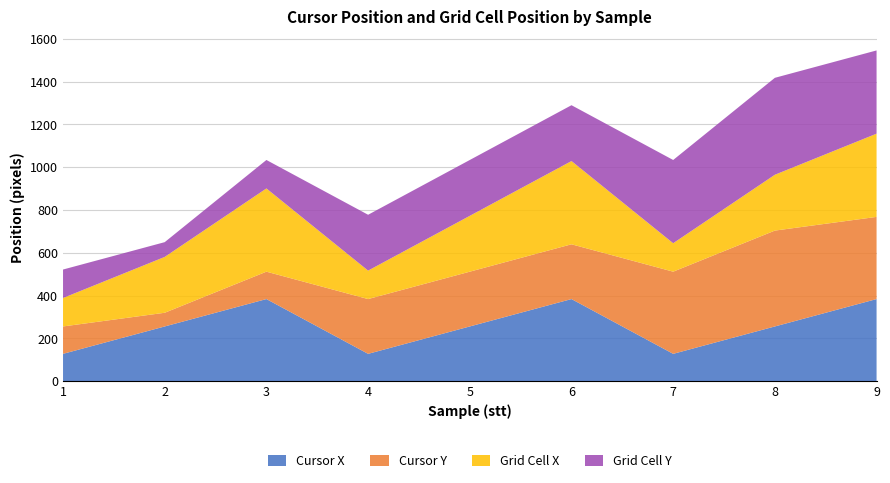

Reading left to right, transcribe all the data shown in this chart.

Cursor X: 1=128	2=256	3=384	4=128	5=256	6=384	7=128	8=256	9=384
Cursor Y: 1=128	2=64	3=128	4=256	5=256	6=256	7=384	8=448	9=384
Grid Cell X: 1=133	2=261	3=389	4=133	5=261	6=389	7=133	8=261	9=389
Grid Cell Y: 1=133	2=69	3=133	4=261	5=261	6=261	7=389	8=453	9=389